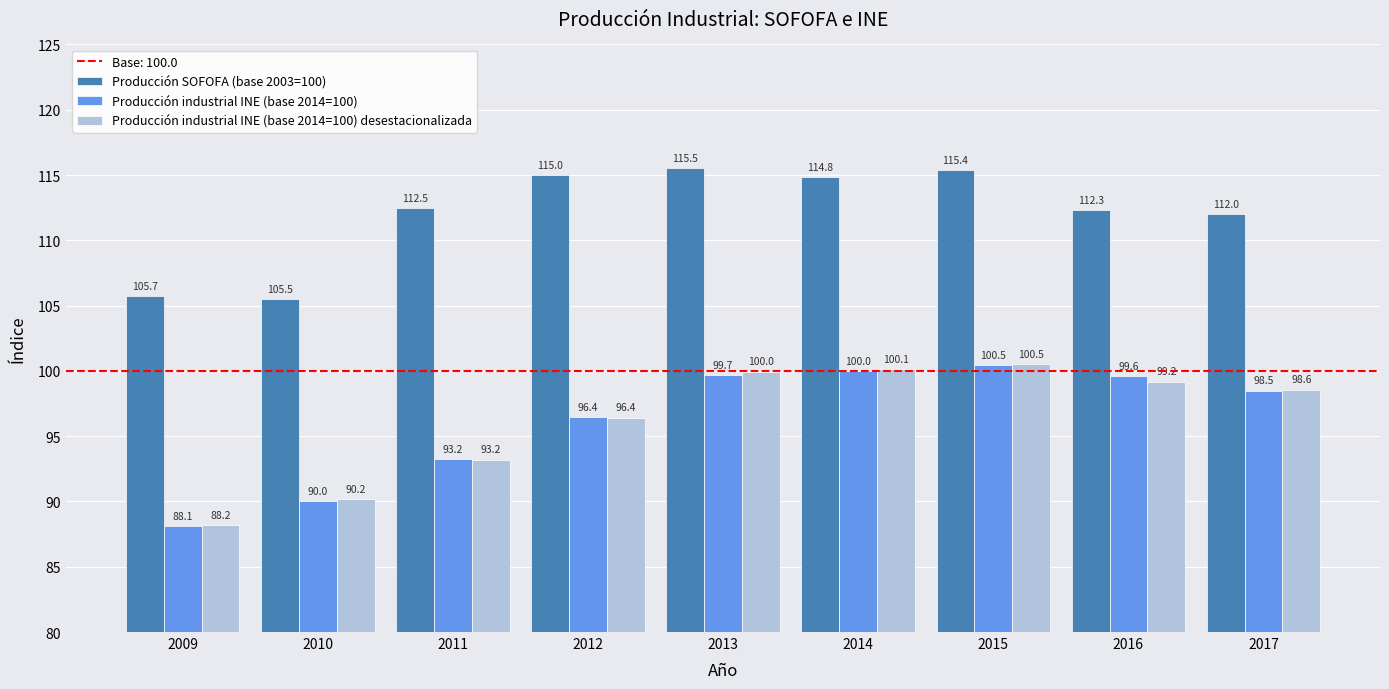

What is the smallest value displayed?

88.1